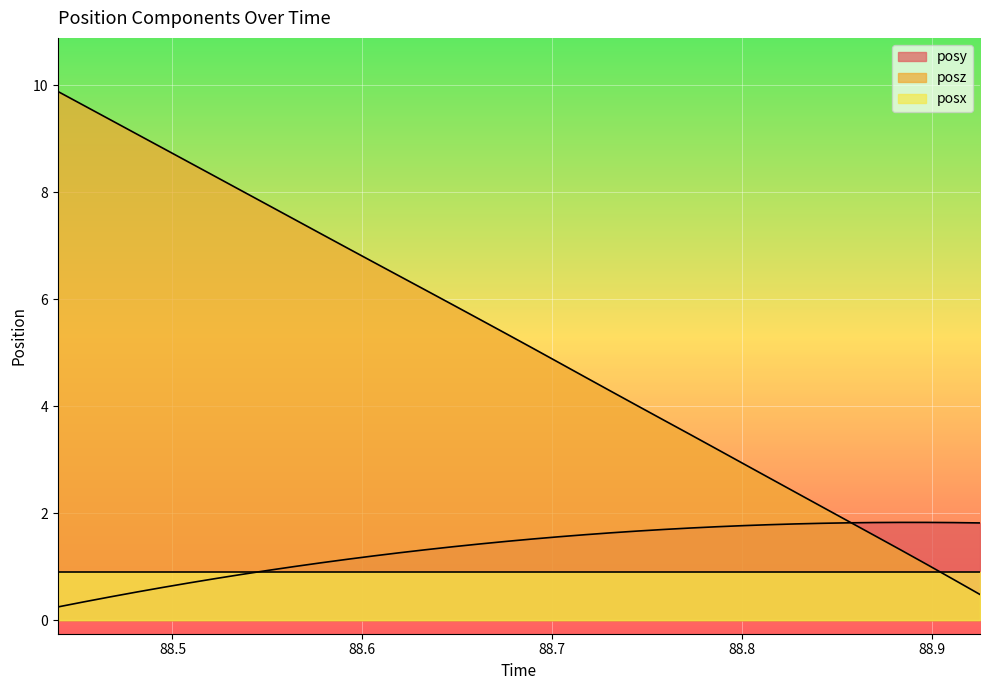

List the series in order of their peak value, highest first.

posz, posy, posx